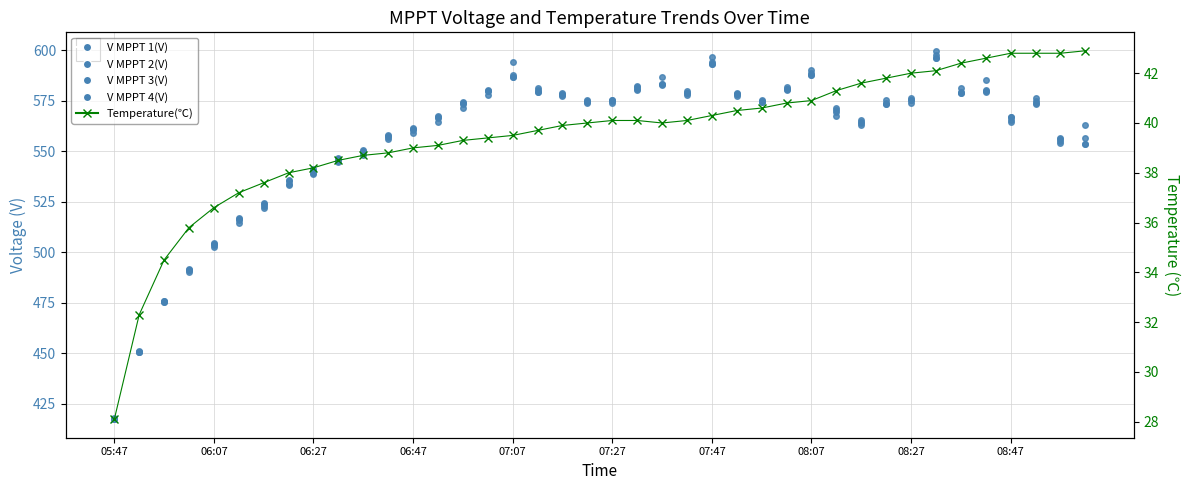

Where do V MPPT 1(V) and V MPPT 3(V) first cross each other?

15 and 16